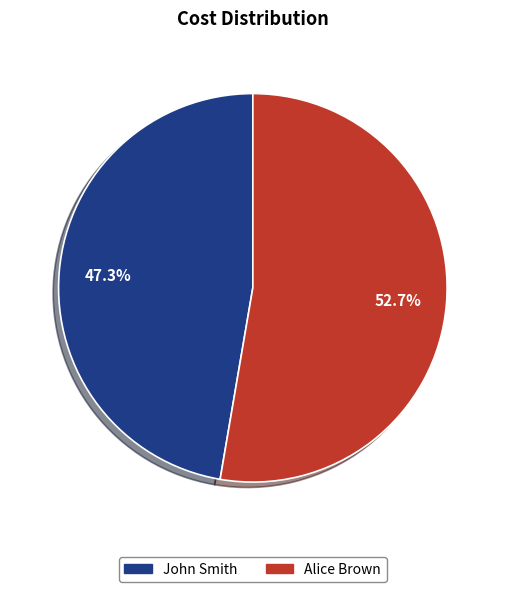

To the nearest percent, what is the difference between the largest and smallest slice percentages?

5%